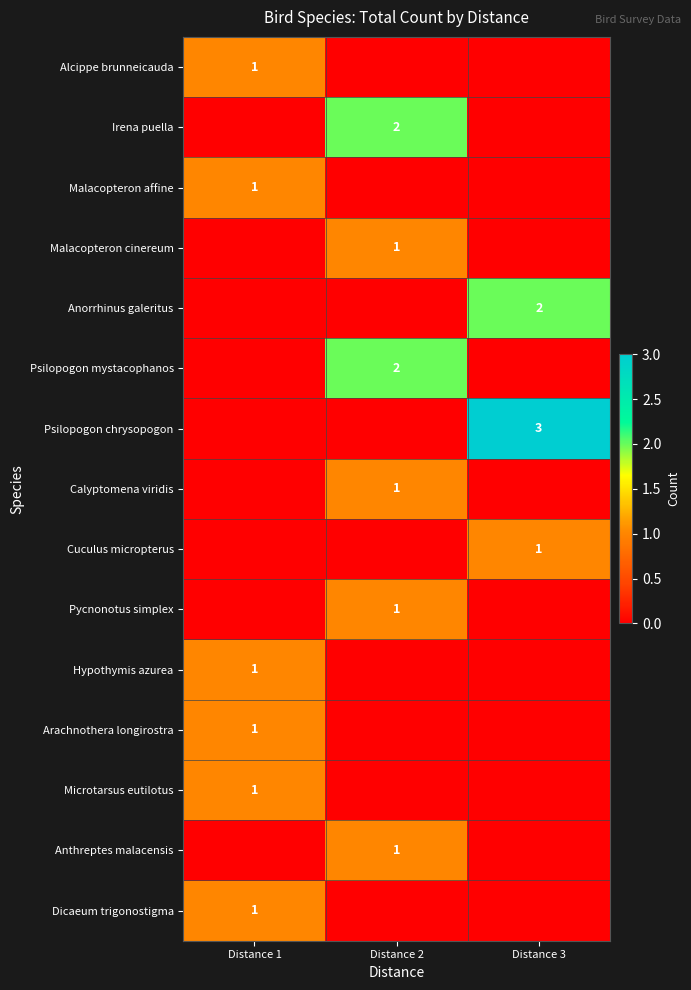

The Microtarsus eutilotus series shows 1 at Distance 1. True or false?

True